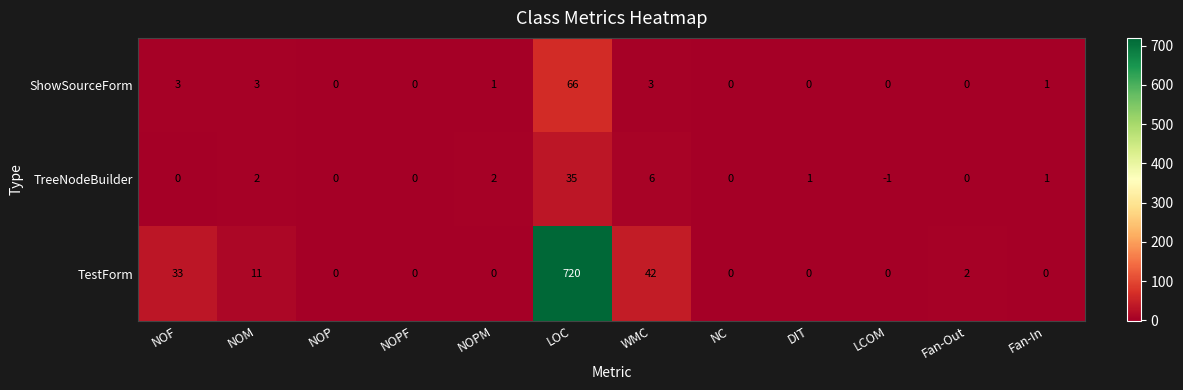

Count the number of data series in this chart.

3